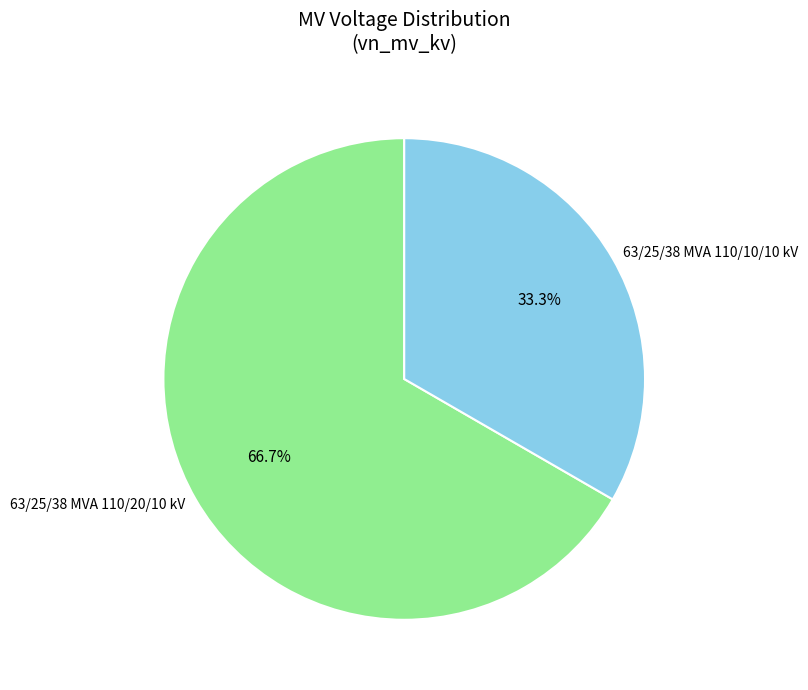

To the nearest percent, what is the difference between the 63/25/38 MVA 110/10/10 kV and 63/25/38 MVA 110/20/10 kV slice percentages?

33%